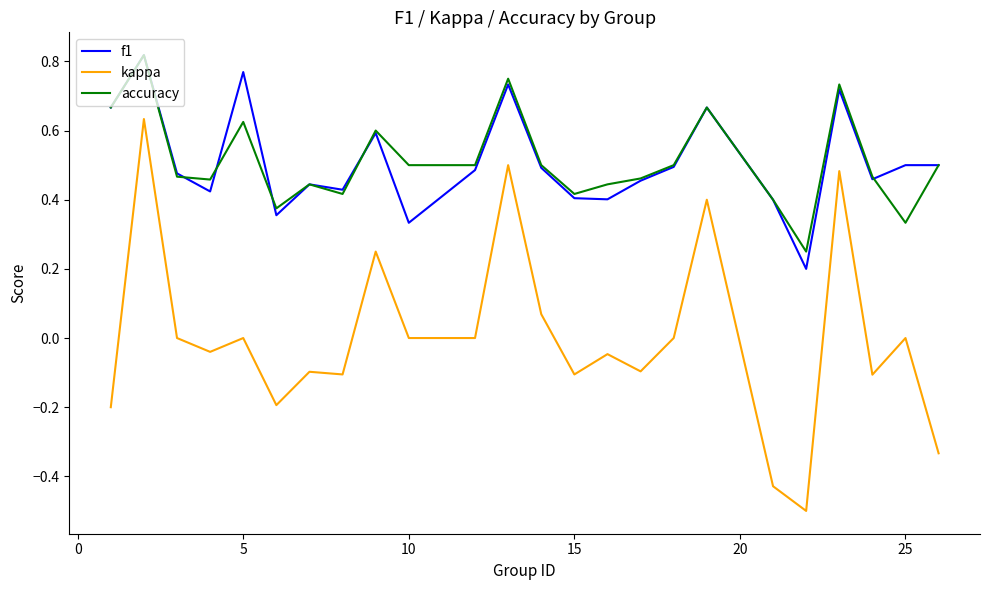

Which series has the widest spread of values?

kappa